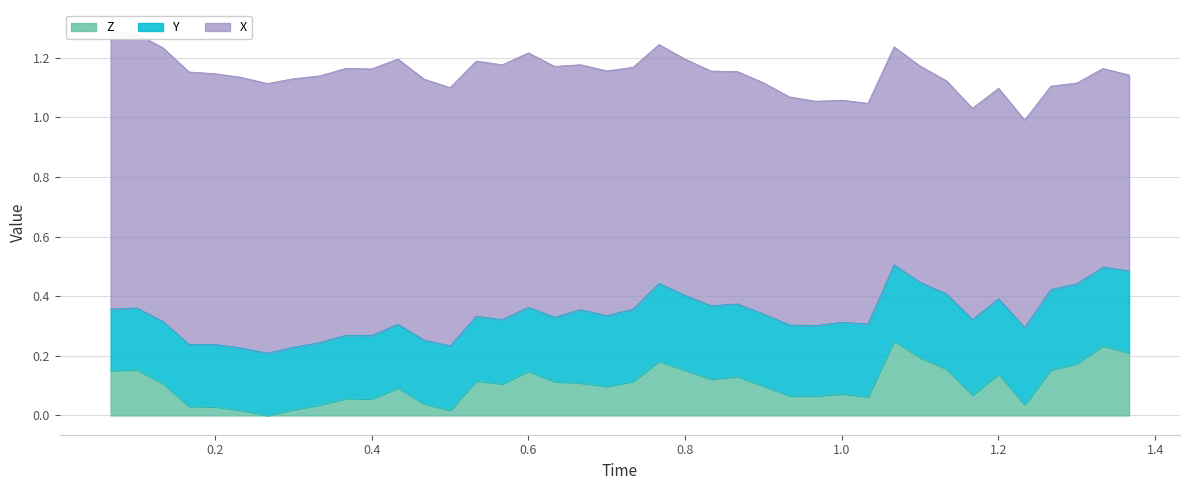

How many data points does each series have?

40